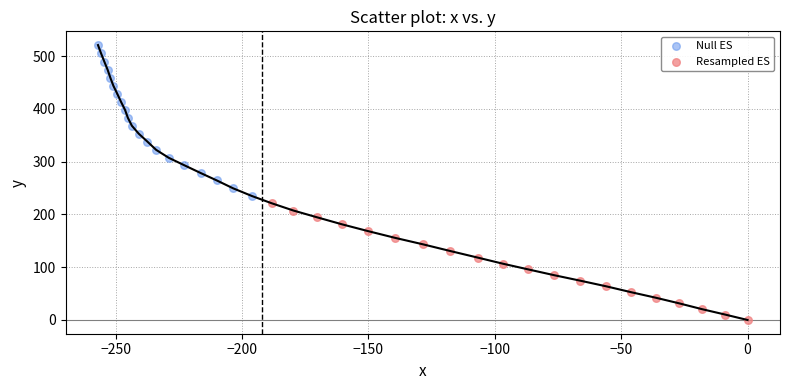

Which series reaches the maximum Y coordinate?

Null ES